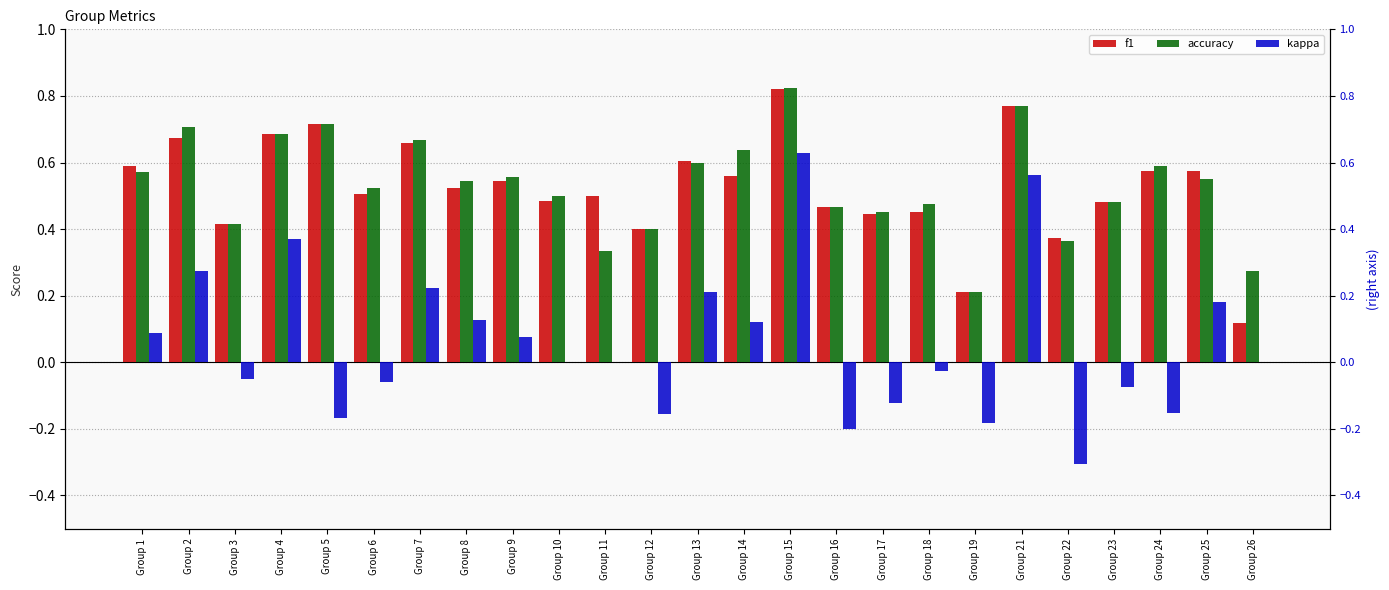

Reading right to left, what are all the values shown in this chart?

f1: 0.1	0.6	0.6	0.5	0.4	0.8	0.2	0.5	0.4	0.5	0.8	0.6	0.6	0.4	0.5	0.5	0.5	0.5	0.7	0.5	0.7	0.7	0.4	0.7	0.6
accuracy: 0.3	0.6	0.6	0.5	0.4	0.8	0.2	0.5	0.5	0.5	0.8	0.6	0.6	0.4	0.3	0.5	0.6	0.5	0.7	0.5	0.7	0.7	0.4	0.7	0.6
kappa: 0.0	0.2	-0.2	-0.1	-0.3	0.6	-0.2	-0.0	-0.1	-0.2	0.6	0.1	0.2	-0.2	0.0	0.0	0.1	0.1	0.2	-0.1	-0.2	0.4	-0.1	0.3	0.1